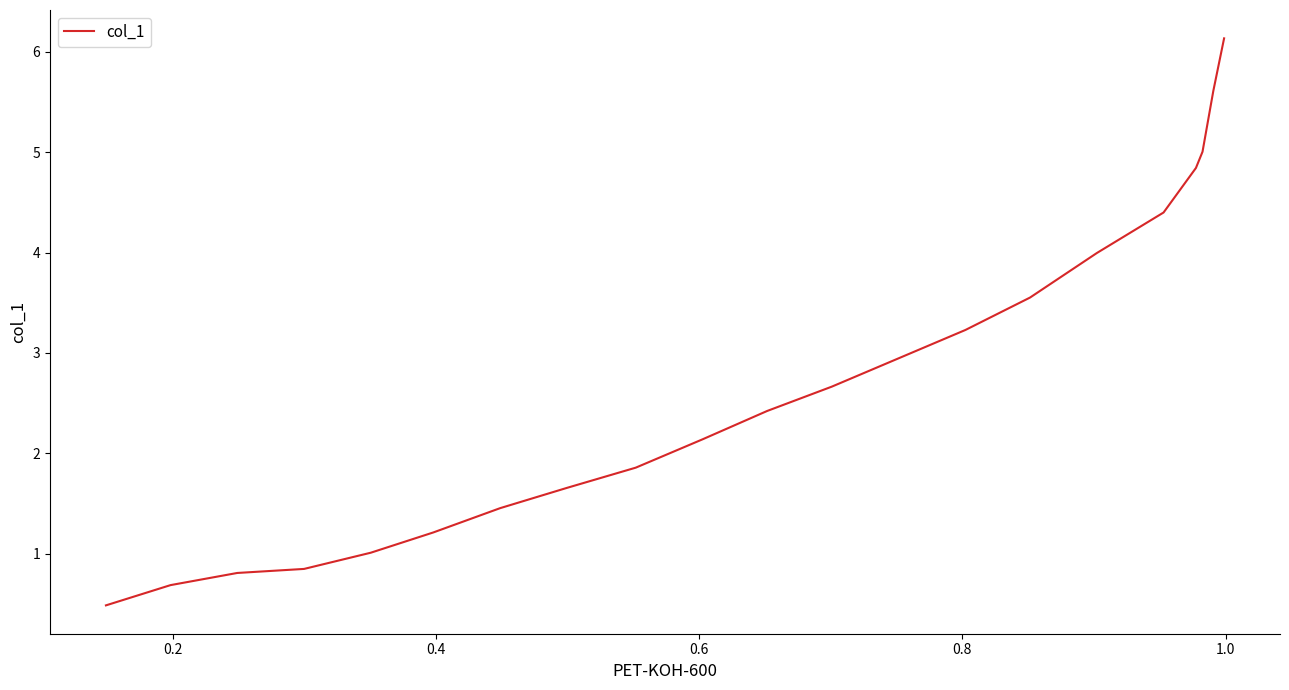

What is the maximum value shown in the chart?

6.1